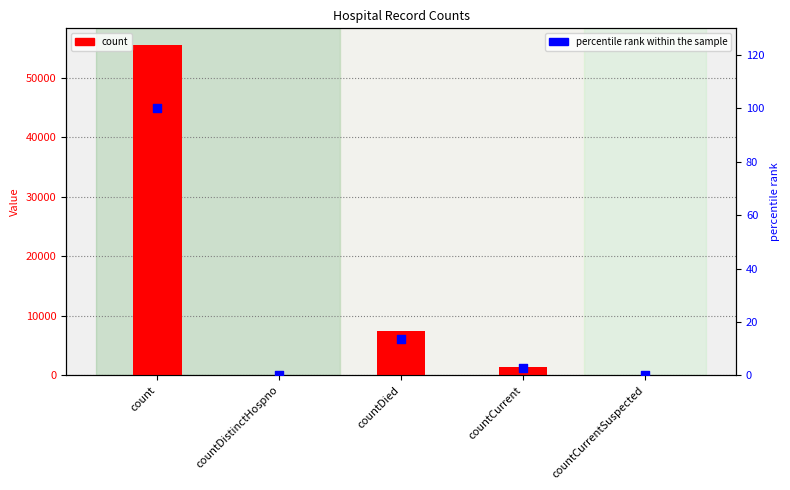

What are all the series names shown in the legend?

count, percentile rank within the sample